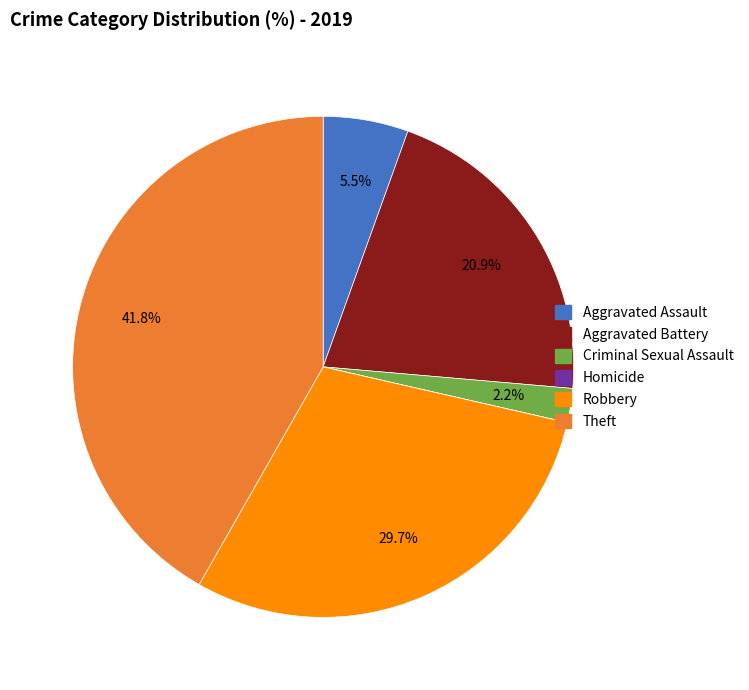

The Aggravated Battery slice represents 35% of the pie. True or false?

False